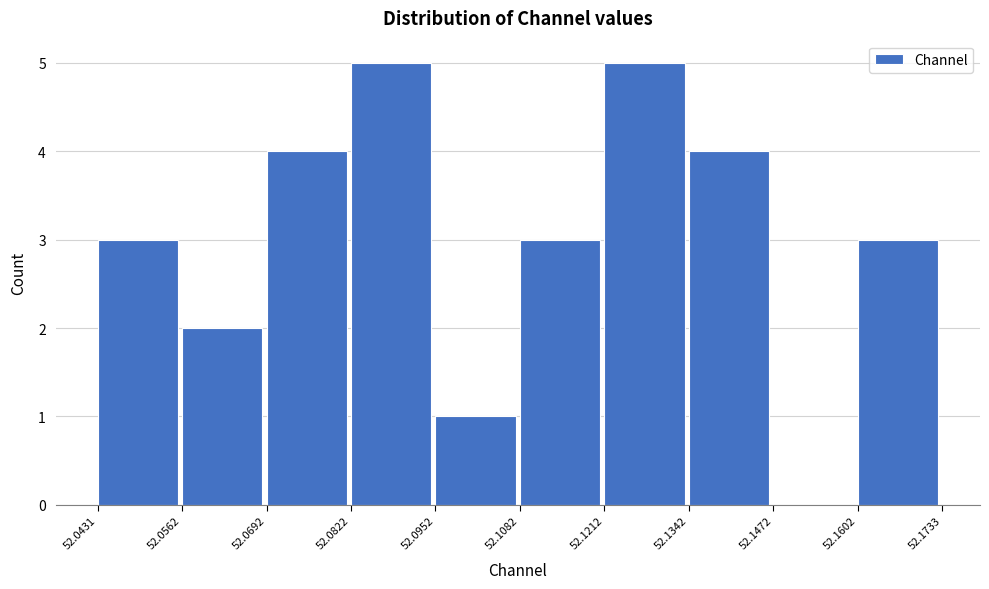

Reading left to right, list every bar in this chart as the range it spans on the x-axis followed by its height. The values are not printed on the chart, so give them approximately, as read against the axis.

52.0431 to 52.0562: 3
52.0562 to 52.0692: 2
52.0692 to 52.0822: 4
52.0822 to 52.0952: 5
52.0952 to 52.1082: 1
52.1082 to 52.1212: 3
52.1212 to 52.1342: 5
52.1342 to 52.1472: 4
52.1472 to 52.1602: 0
52.1602 to 52.1733: 3